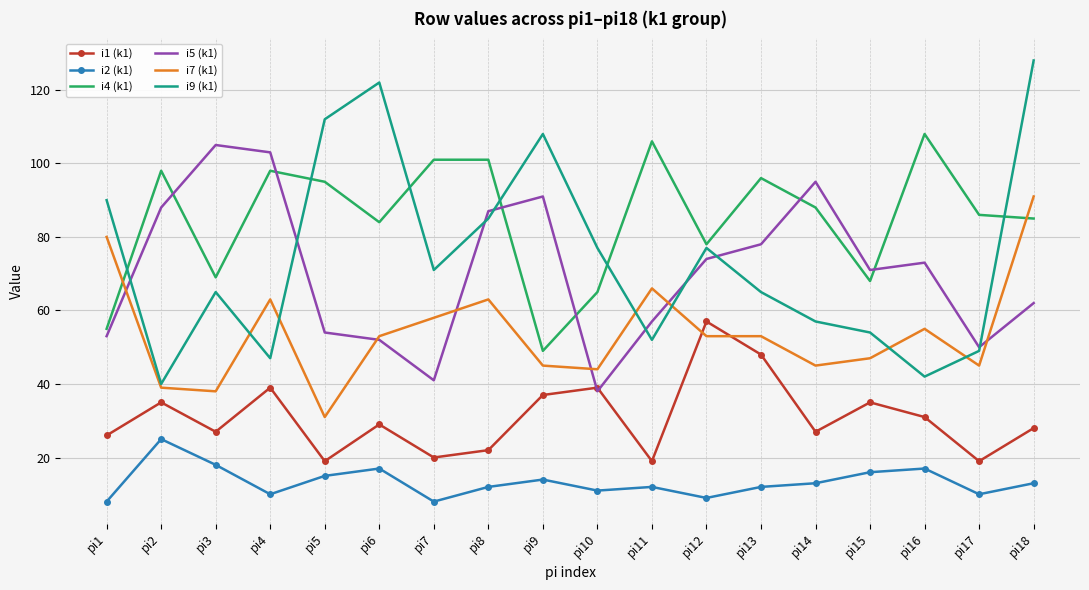

What is the sum of the i2 (k1) values at pi1 and pi3?

26